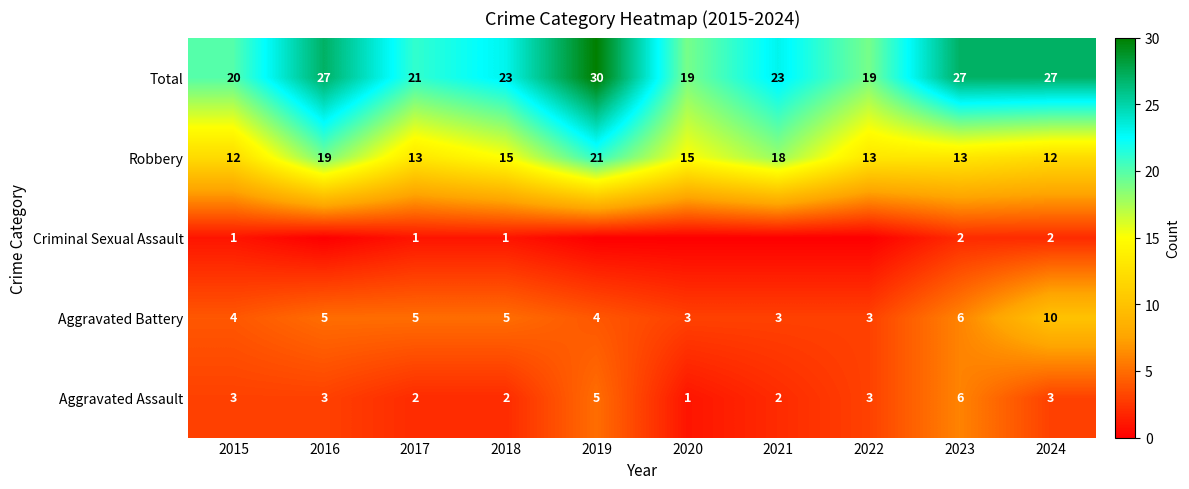

Which label corresponds to the smallest value in the chart?

2016